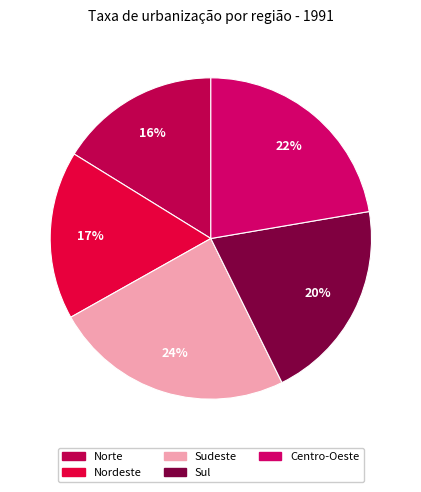

To the nearest percent, what percentage of the pie is Nordeste?

17%